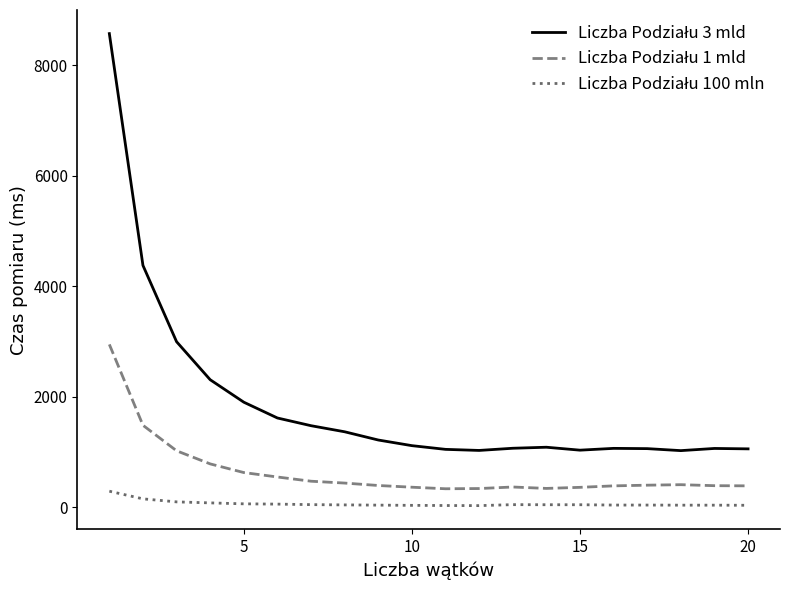

What is the maximum value shown in the chart?

8577.0